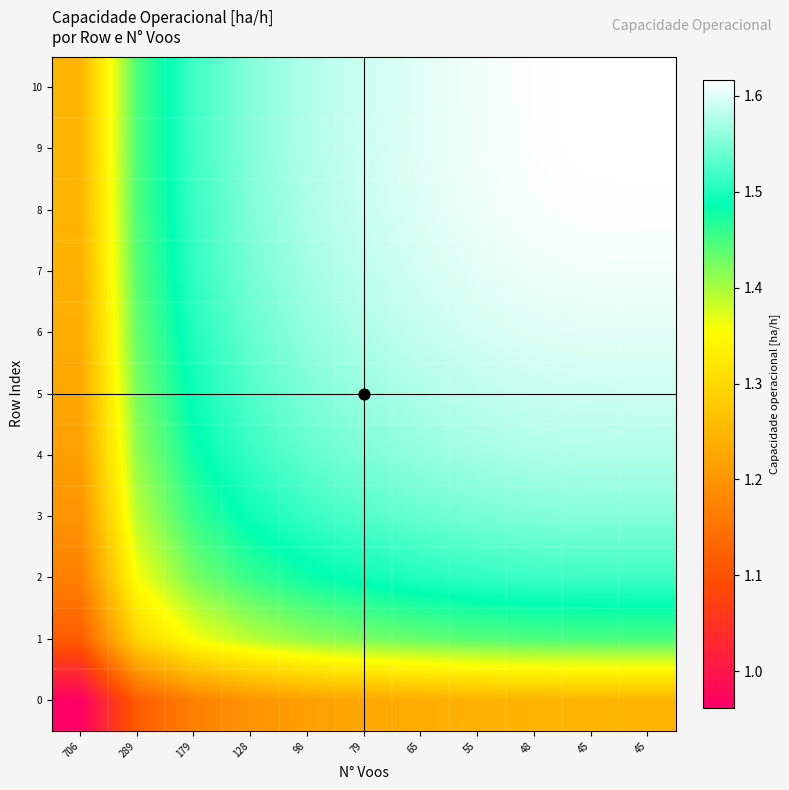

What is the difference between the highest and lowest values at 98?

0.4